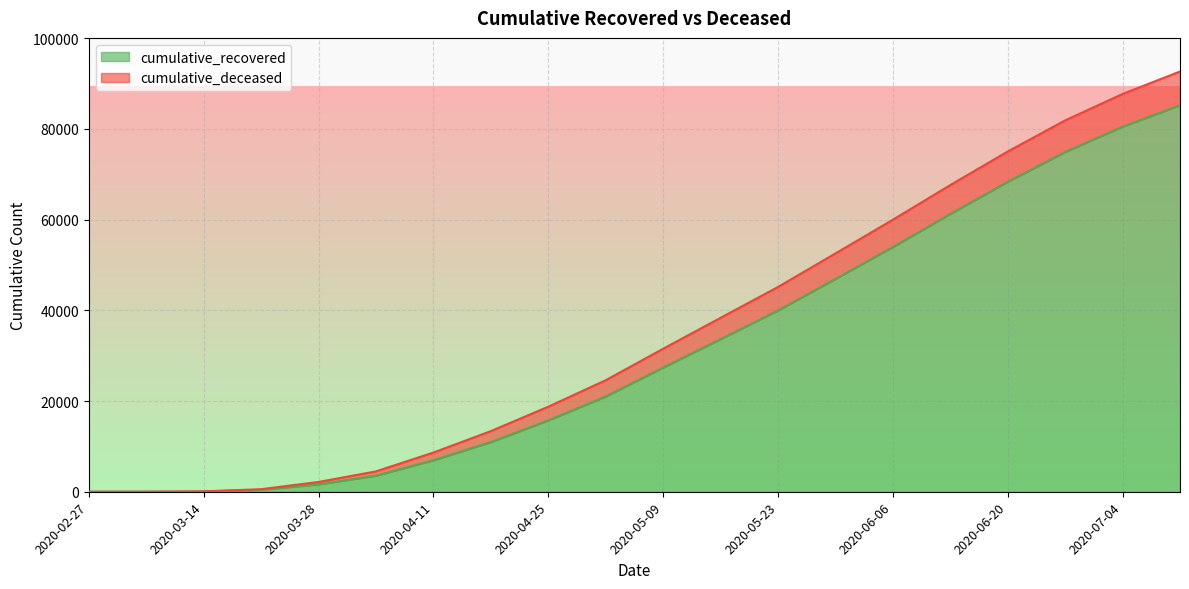

How many lines are shown in the chart?

2